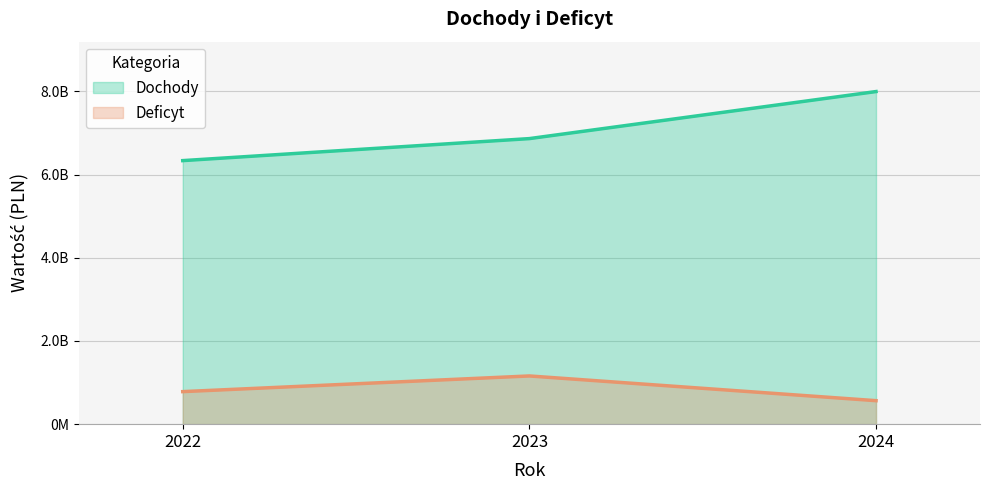

What is the sum of all Deficyt values?

2505782761